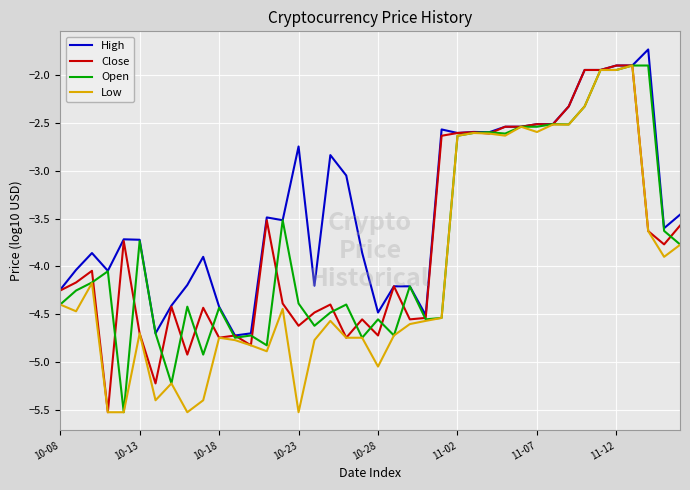

What is the minimum value for Close?

-5.5